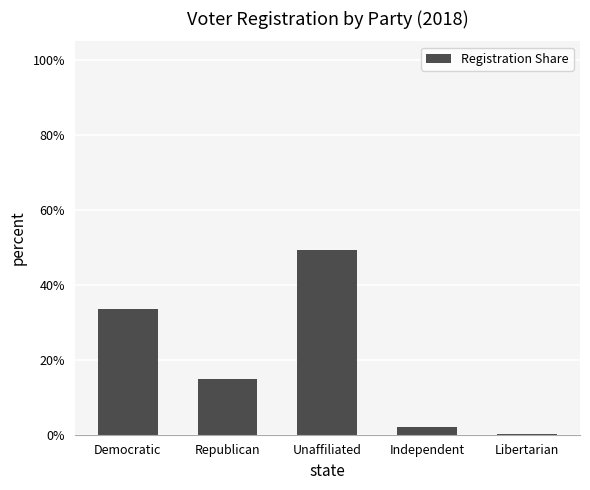

Are the bars horizontal?

No